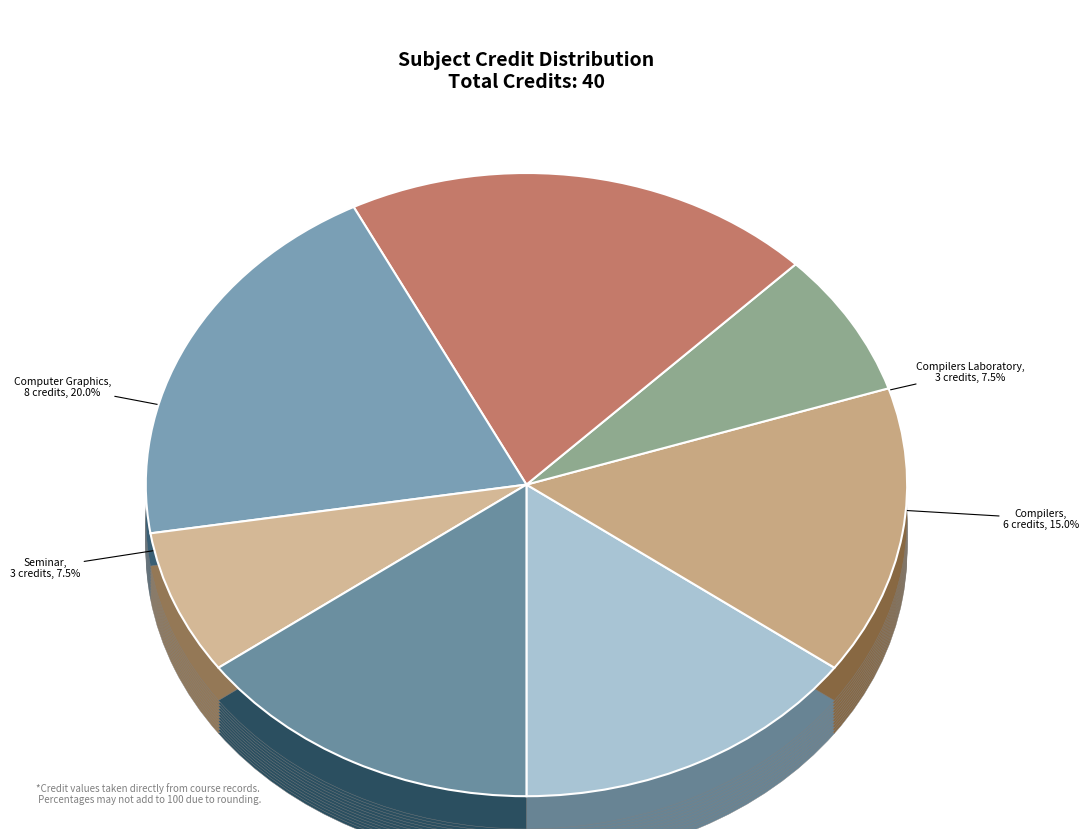

Is CS302 Theory of Computation the majority of the pie?

No